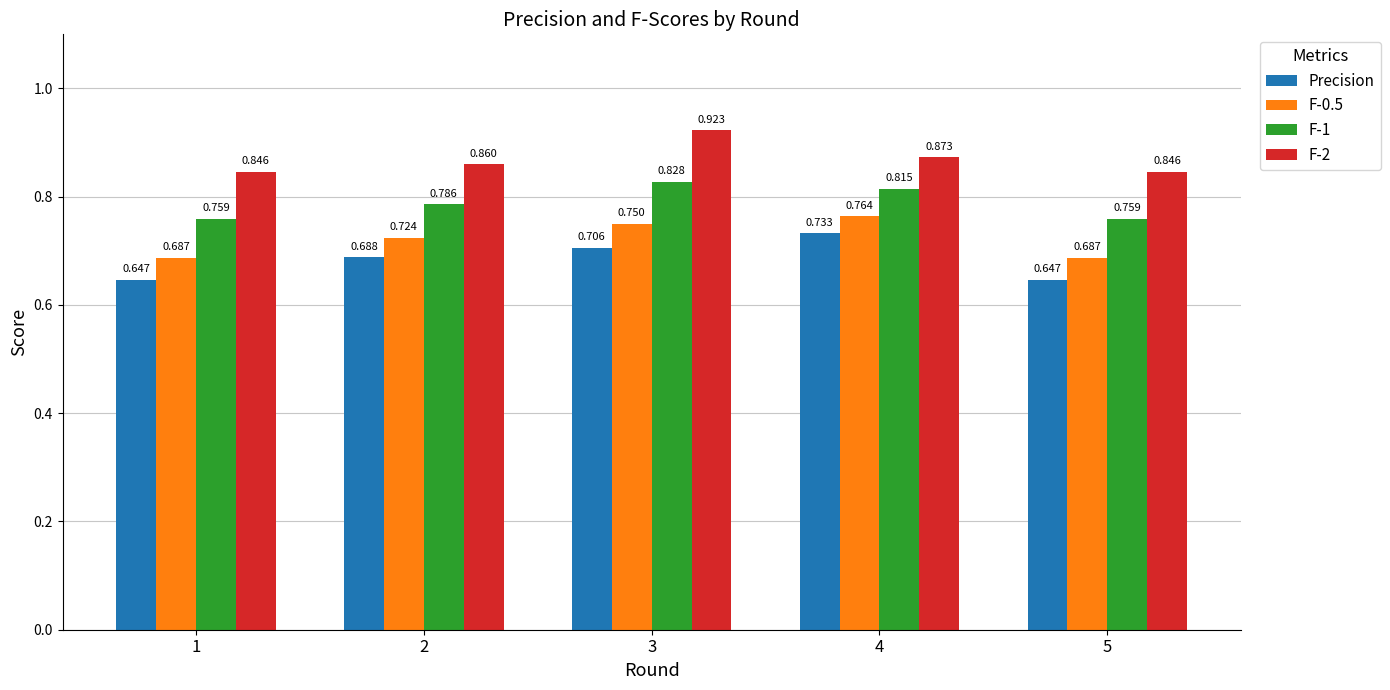

Which series has the widest spread of values?

Precision